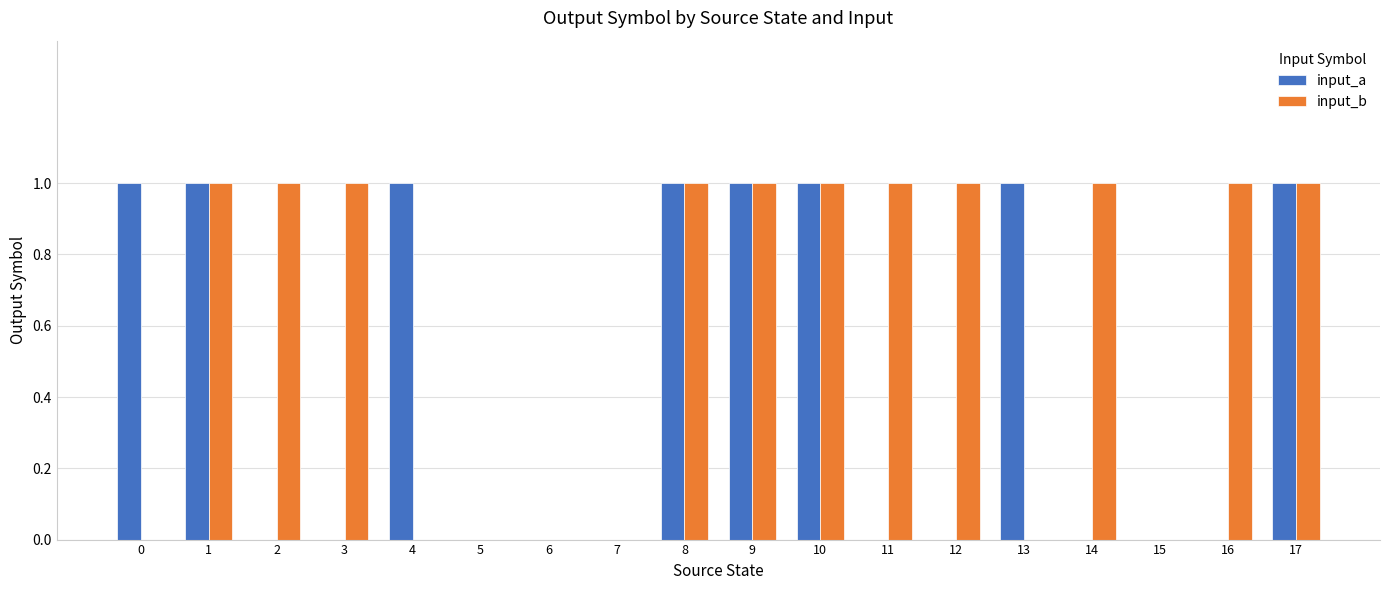

What is the spread (max minus min) of values at 12?

1